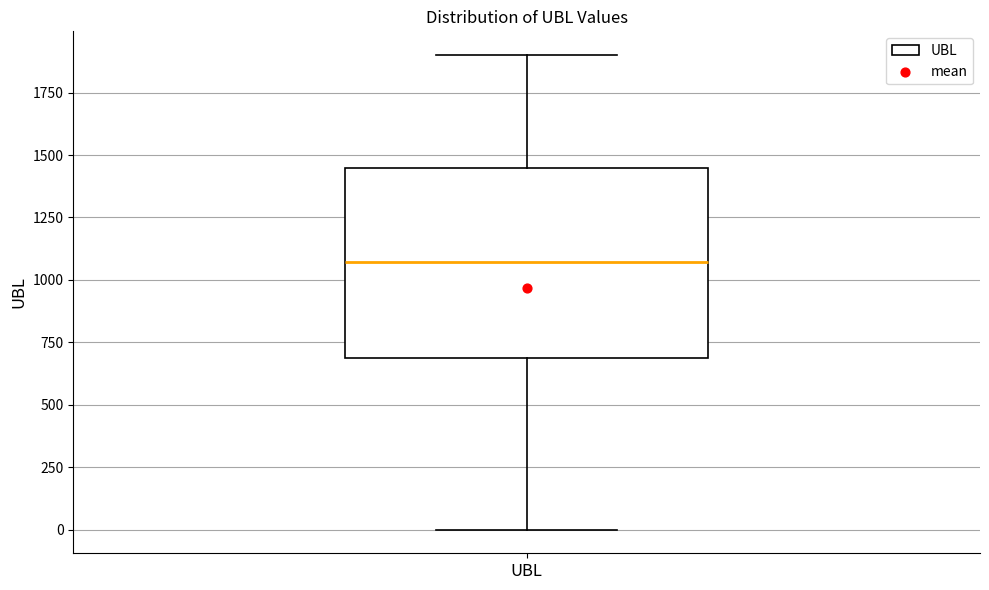

Transcribe this box plot: give where the median line is, the range the box spans, and where the two whiskers end, as read against the y-axis. The values are not printed on the chart, so give them approximately, as read against the axis.

median 1050, box 700 to 1450, whiskers 0 to 1900